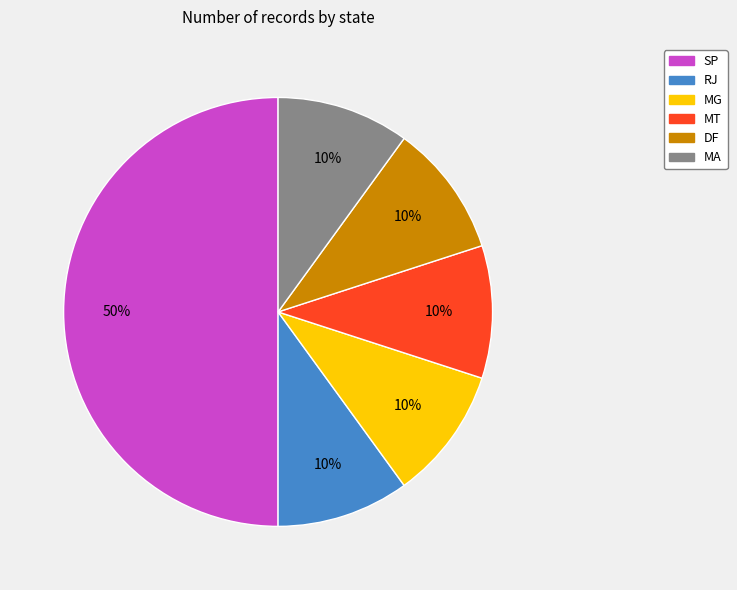

Is the sum of DF and SP greater than half?

Yes